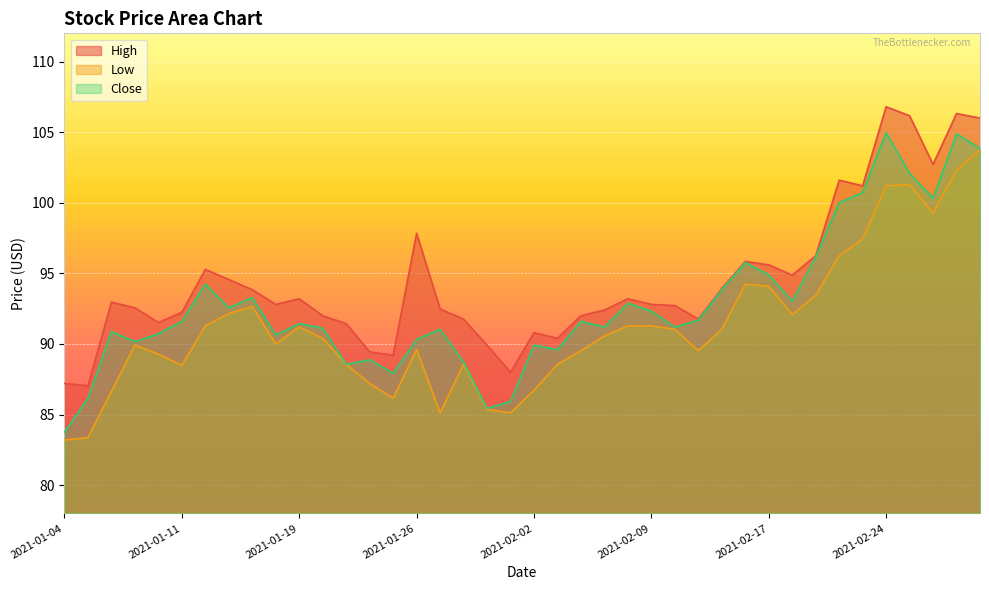

At which label does Close reach its peak?

2021-02-24